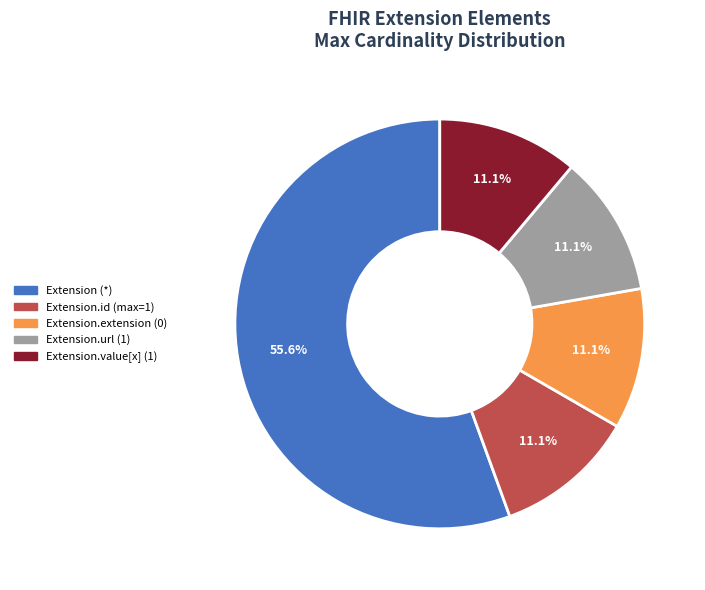

Is there any slice that represents more than half of the pie?

Yes